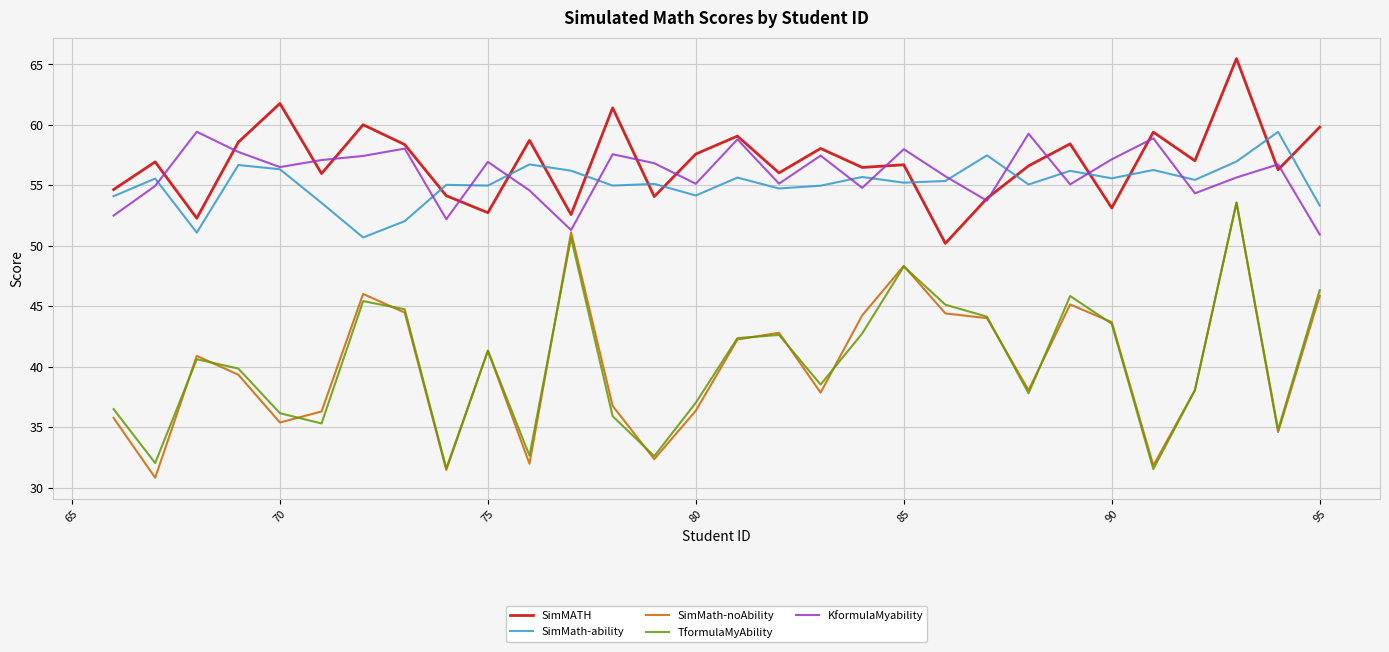

True or false: TformulaMyAbility has more than 1 interior local peaks.

True